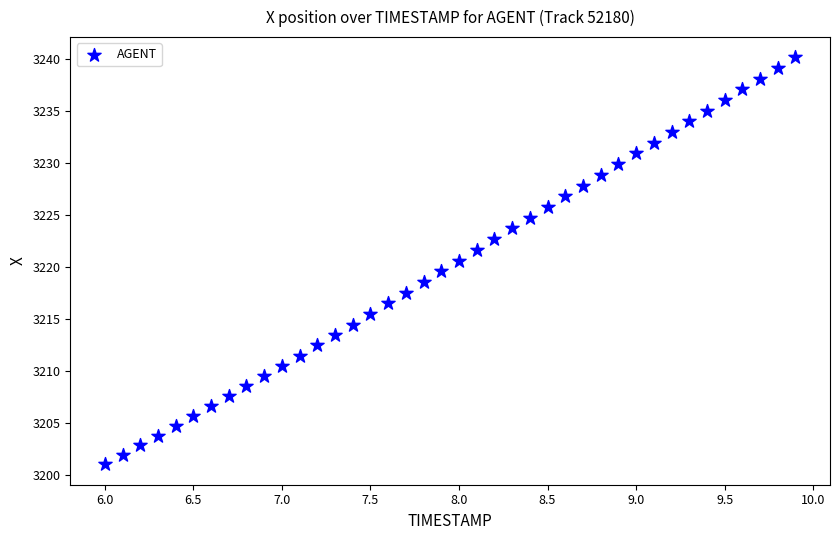

What is the range of X values (max minus min)?

3.9